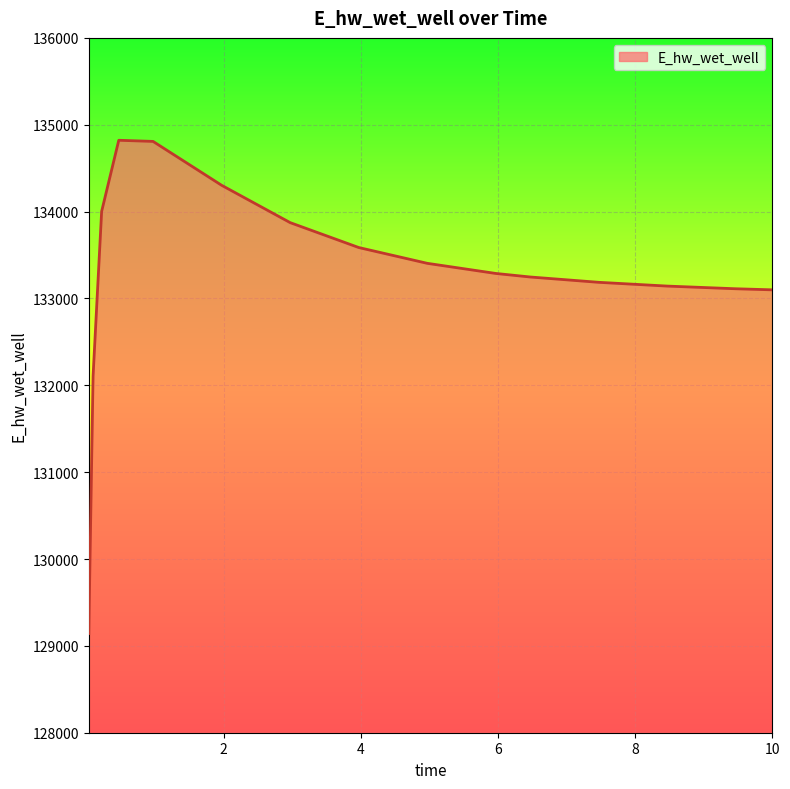

What is the greatest value displayed?

134821.2